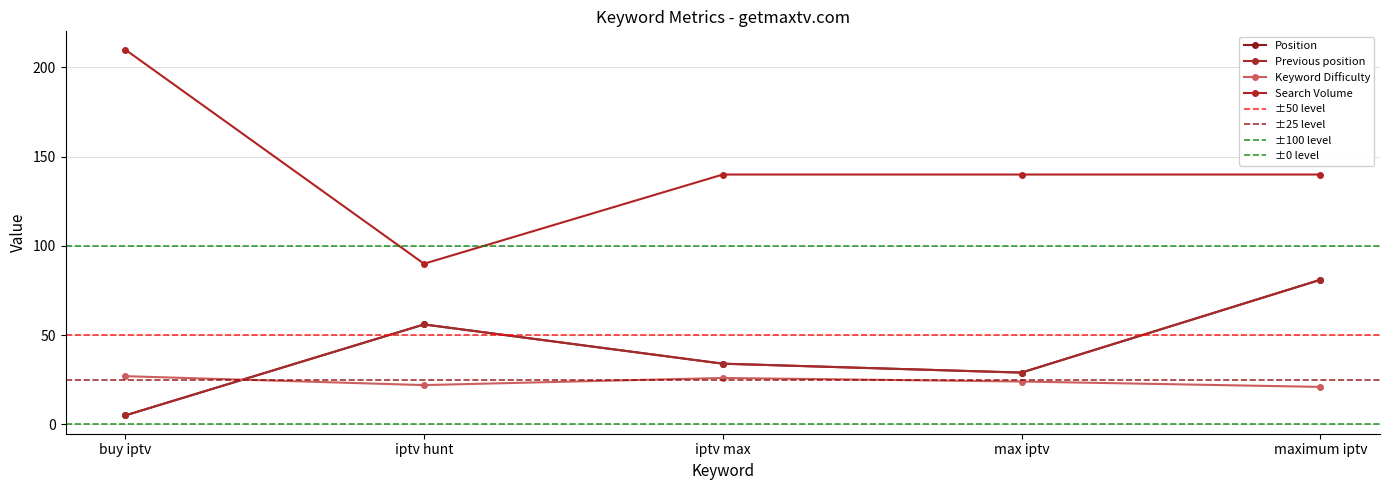

What is the label of the 1st point from the left?

buy iptv